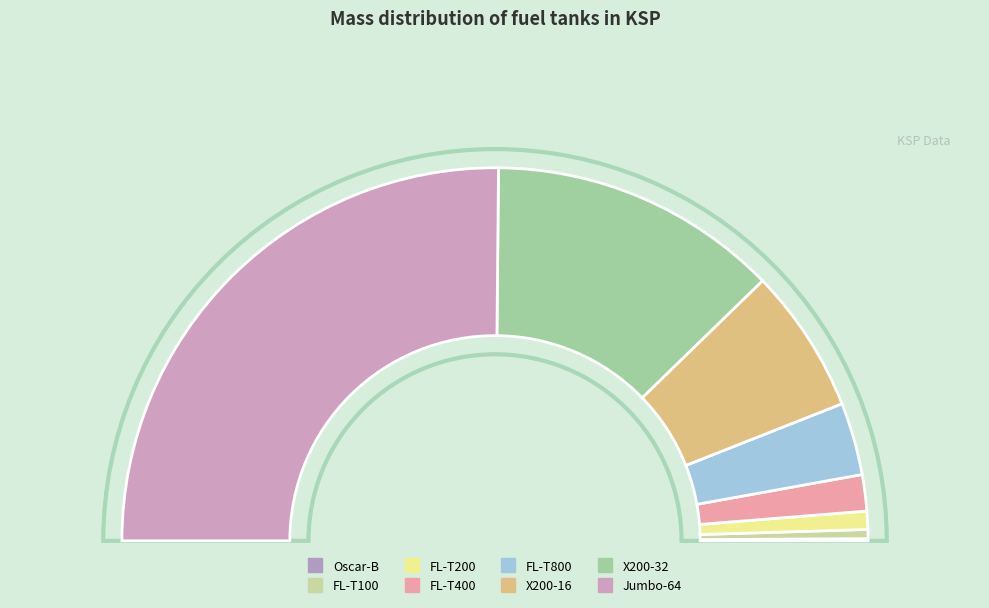

The X200-16 slice represents 21% of the pie. True or false?

False